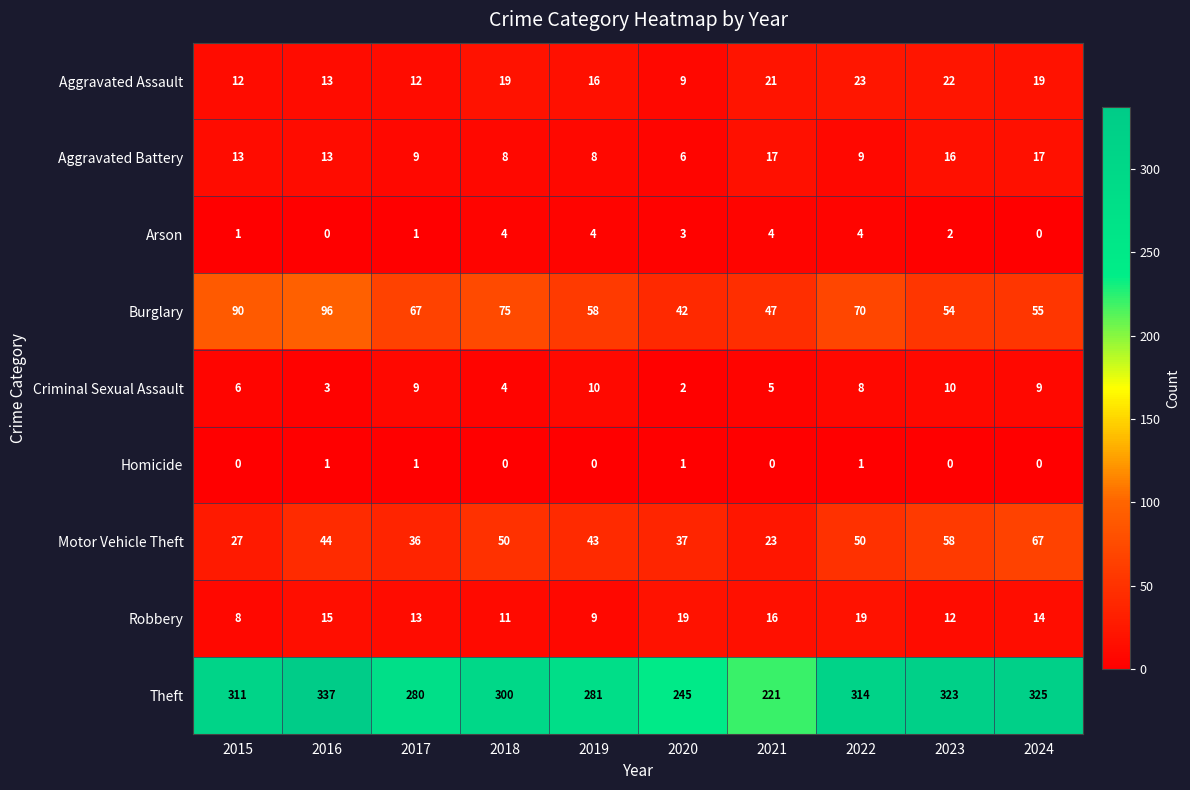

What is the greatest value displayed?

337